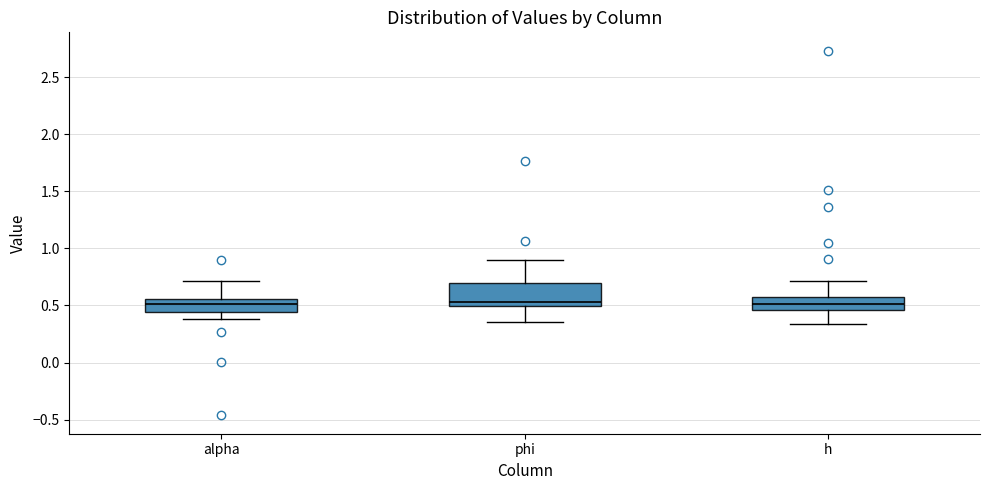

Reading left to right, read every box against the y-axis: the position of its median line, the range the box covers, and the ends of its whiskers. The values are not printed on the chart, so give them approximately, as read against the axis.

alpha: median 0.50, box 0.45 to 0.55, whiskers 0.40 to 0.70
phi: median 0.55, box 0.50 to 0.70, whiskers 0.35 to 0.90
h: median 0.50, box 0.45 to 0.55, whiskers 0.35 to 0.70